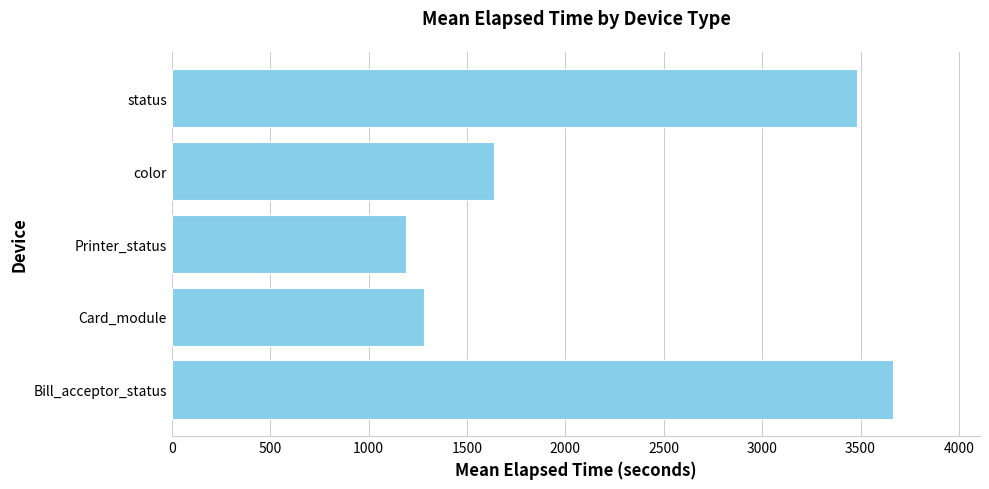

What is the difference between the second highest and second lowest values?

2201.9